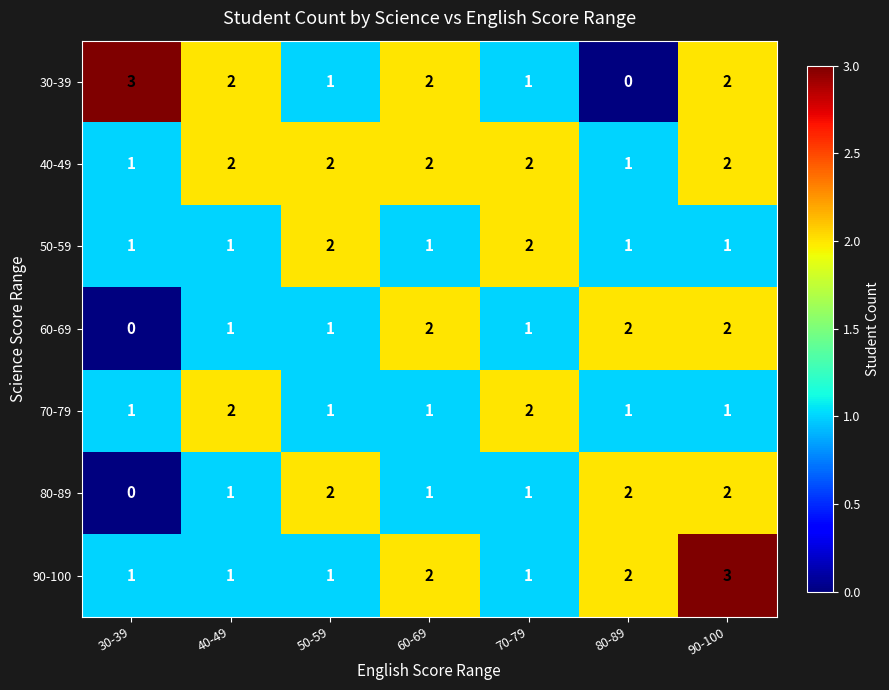

At which category is the sum across all series the highest?

90-100